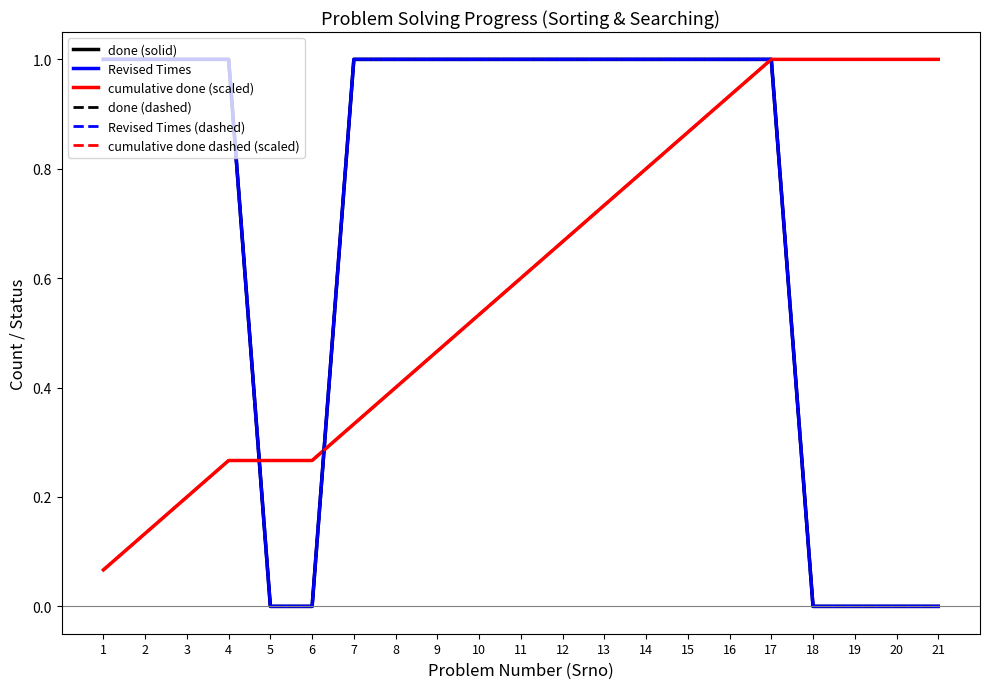

Does the chart display data point markers on the line(s)?

No